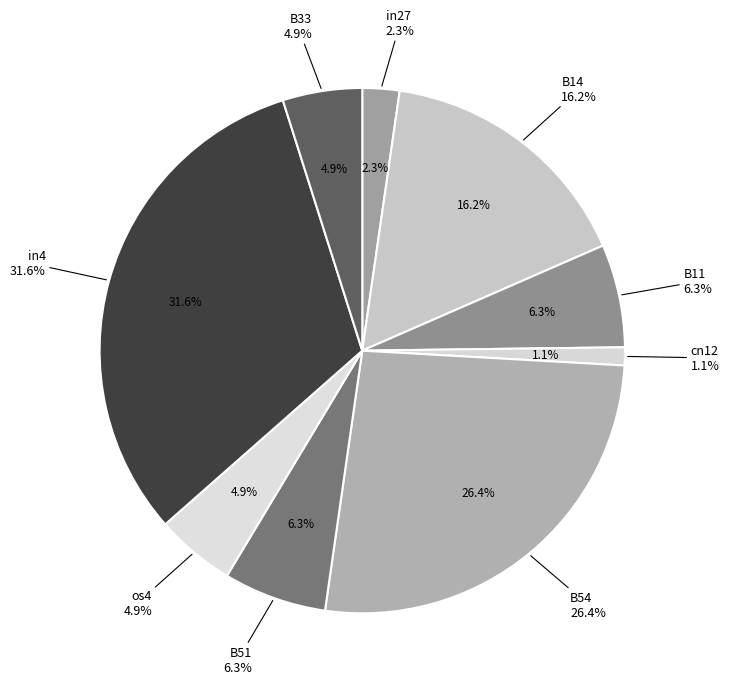

What percentage is the os4 slice, to the nearest percent?

5%